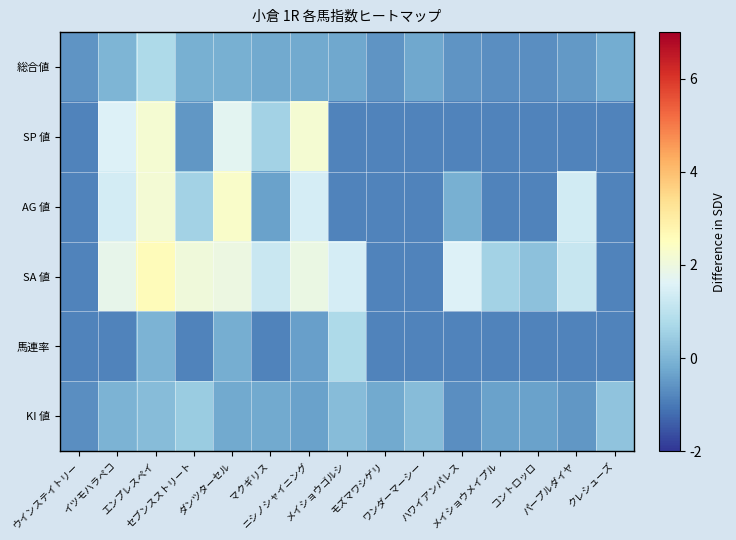

Reading left to right, extract all data points from this chart.

総合値: ウインステイトリー=-0.6	イツモハラペコ=-0.0	エンプレスペイ=0.8	セブンスストリート=-0.1	ダンツターセル=-0.1	マクギリス=-0.2	ニシノシャイニング=-0.2	メイショウゴルシ=-0.3	モズマワシゲリ=-0.6	ワンダーマーシー=-0.3	ハワイアンパレス=-0.6	メイショウメイプル=-0.7	コントロッロ=-0.7	パープルダイヤ=-0.5	クレシューズ=-0.2
SP 値: ウインステイトリー=-0.8	イツモハラペコ=1.6	エンプレスペイ=2.2	セブンスストリート=-0.5	ダンツターセル=1.7	マクギリス=0.6	ニシノシャイニング=2.2	メイショウゴルシ=-0.8	モズマワシゲリ=-0.8	ワンダーマーシー=-0.8	ハワイアンパレス=-0.8	メイショウメイプル=-0.8	コントロッロ=-0.8	パープルダイヤ=-0.8	クレシューズ=-0.8
AG 値: ウインステイトリー=-0.8	イツモハラペコ=1.4	エンプレスペイ=2.2	セブンスストリート=0.6	ダンツターセル=2.4	マクギリス=-0.4	ニシノシャイニング=1.4	メイショウゴルシ=-0.8	モズマワシゲリ=-0.8	ワンダーマーシー=-0.8	ハワイアンパレス=-0.1	メイショウメイプル=-0.8	コントロッロ=-0.8	パープルダイヤ=1.4	クレシューズ=-0.8
SA 値: ウインステイトリー=-0.8	イツモハラペコ=1.8	エンプレスペイ=2.6	セブンスストリート=2.1	ダンツターセル=2.0	マクギリス=1.2	ニシノシャイニング=1.9	メイショウゴルシ=1.4	モズマワシゲリ=-0.8	ワンダーマーシー=-0.8	ハワイアンパレス=1.6	メイショウメイプル=0.6	コントロッロ=0.2	パープルダイヤ=1.2	クレシューズ=-0.8
馬連率: ウインステイトリー=-0.8	イツモハラペコ=-0.8	エンプレスペイ=-0.0	セブンスストリート=-0.8	ダンツターセル=-0.1	マクギリス=-0.8	ニシノシャイニング=-0.4	メイショウゴルシ=0.8	モズマワシゲリ=-0.8	ワンダーマーシー=-0.8	ハワイアンパレス=-0.8	メイショウメイプル=-0.8	コントロッロ=-0.8	パープルダイヤ=-0.8	クレシューズ=-0.8
KI 値: ウインステイトリー=-0.7	イツモハラペコ=-0.0	エンプレスペイ=0.1	セブンスストリート=0.4	ダンツターセル=-0.2	マクギリス=-0.2	ニシノシャイニング=-0.4	メイショウゴルシ=0.1	モズマワシゲリ=-0.2	ワンダーマーシー=0.1	ハワイアンパレス=-0.7	メイショウメイプル=-0.4	コントロッロ=-0.4	パープルダイヤ=-0.5	クレシューズ=0.3